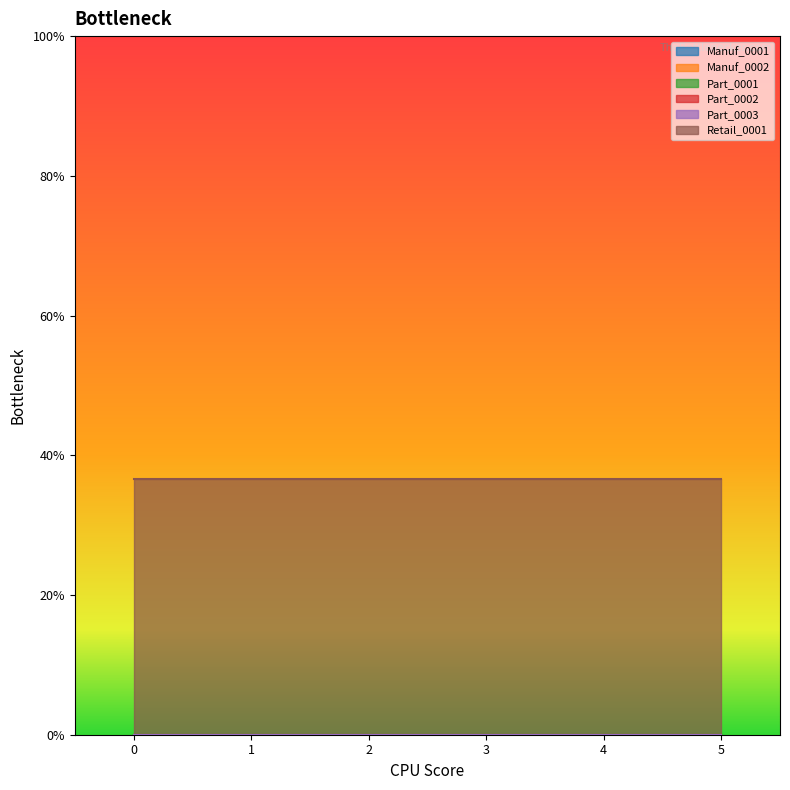

Reading right to left, what are all the values shown in this chart?

Manuf_0001: 5=0.0	4=0.0	3=0.0	2=0.0	1=0.0	0=0.0
Manuf_0002: 5=0.0	4=0.0	3=0.0	2=0.0	1=0.0	0=0.0
Part_0001: 5=0.0	4=0.0	3=0.0	2=0.0	1=0.0	0=0.0
Part_0002: 5=0.0	4=0.0	3=0.0	2=0.0	1=0.0	0=0.0
Part_0003: 5=0.0	4=0.0	3=0.0	2=0.0	1=0.0	0=0.0
Retail_0001: 5=36.6	4=36.6	3=36.6	2=36.6	1=36.6	0=36.6